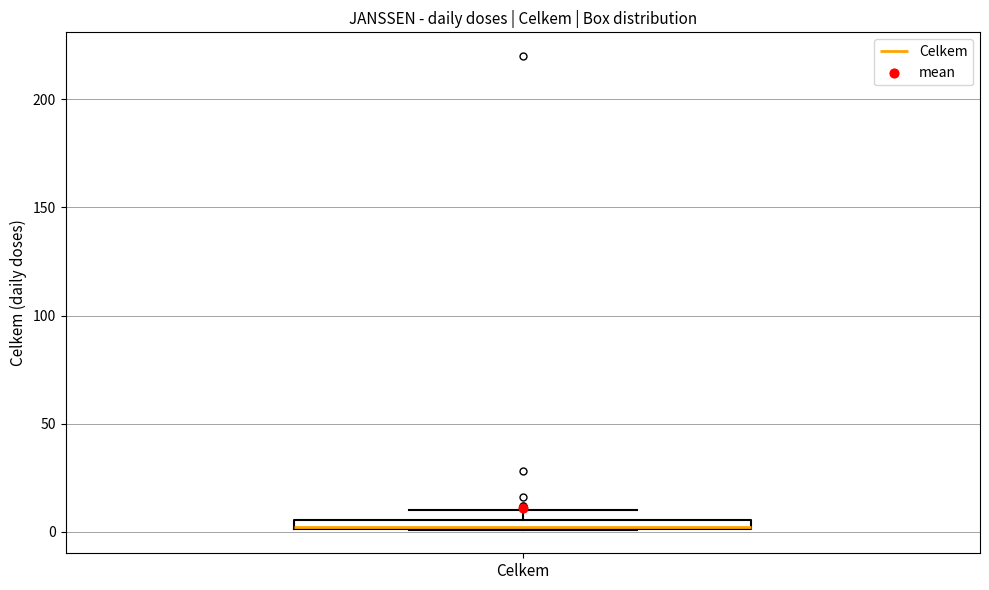

Where is the upper edge of the box for Celkem on the y-axis? The values are not printed on the chart, so give them approximately, as read against the axis.

5